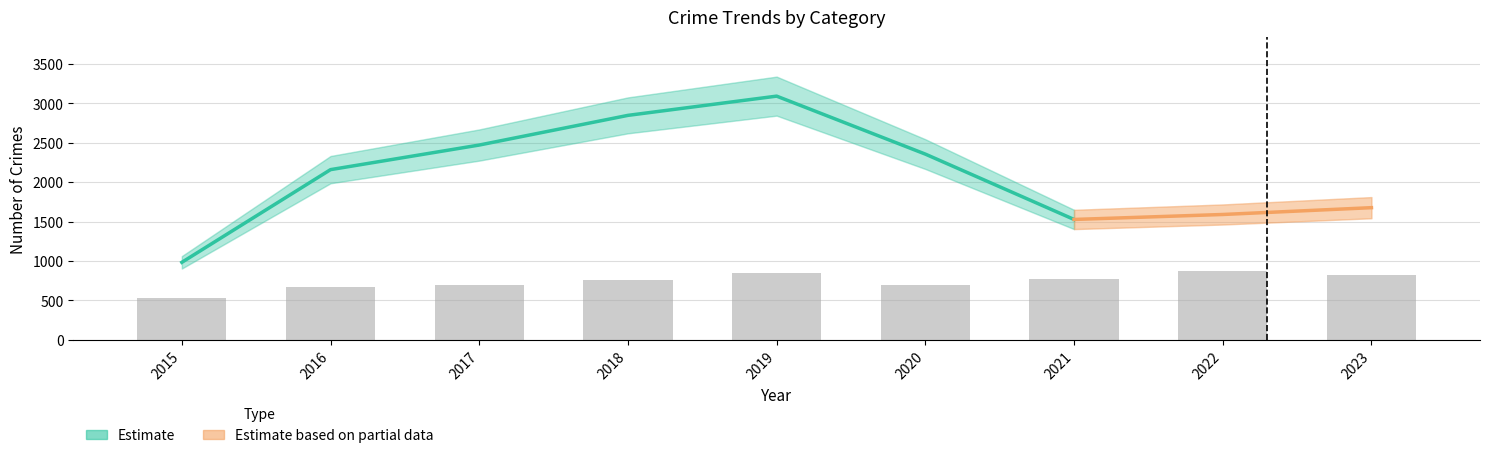

At how many categories does at least one series exceed 3004?

2